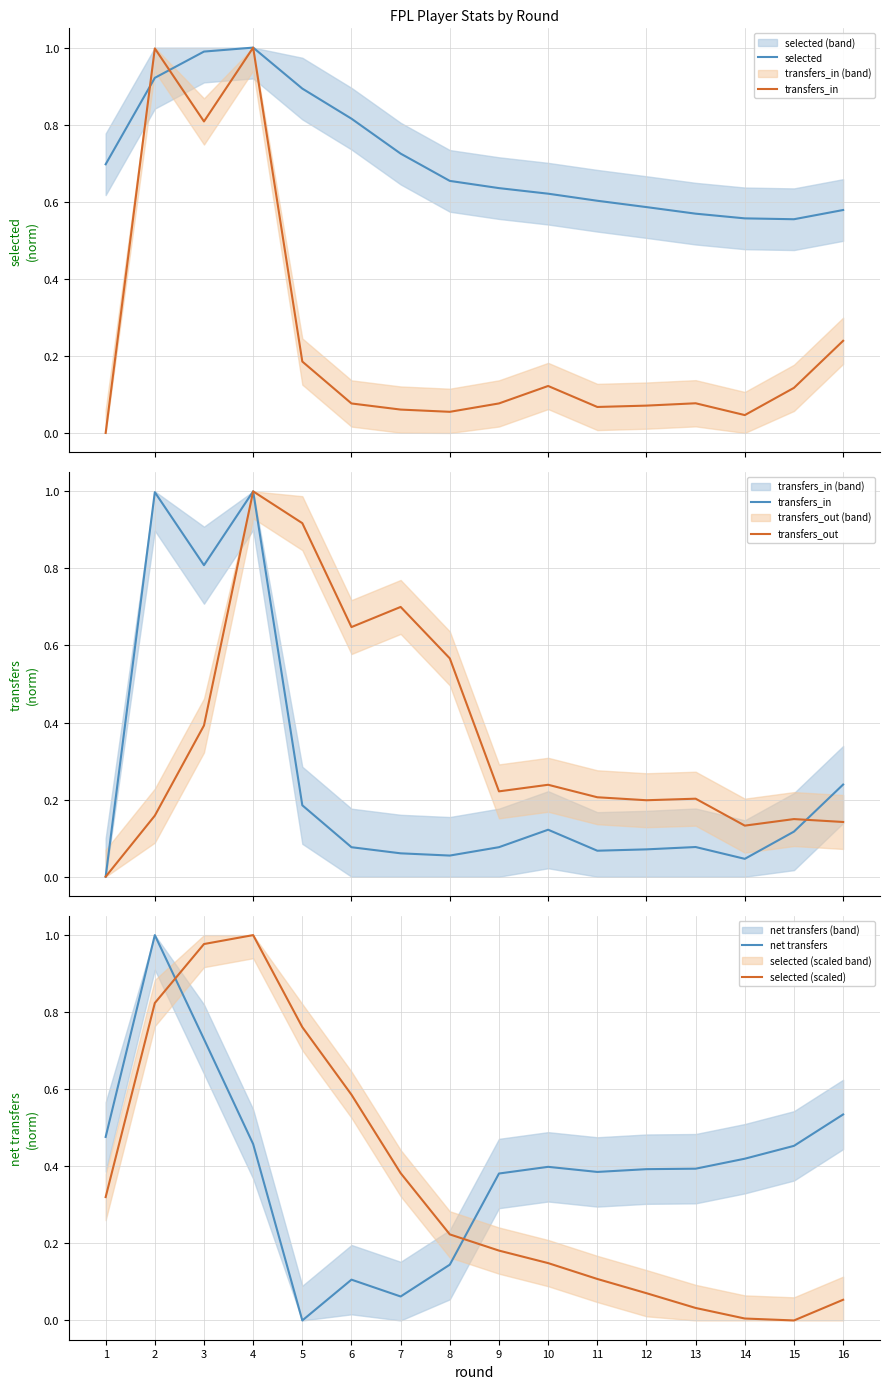

True or false: net transfers and selected (scaled) cross at least once.

True